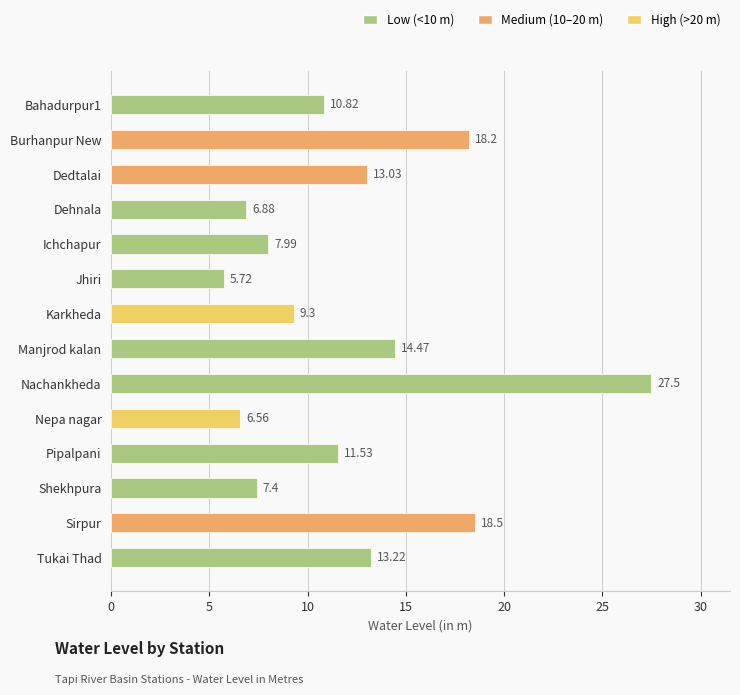

Which label corresponds to the smallest value in the chart?

Jhiri